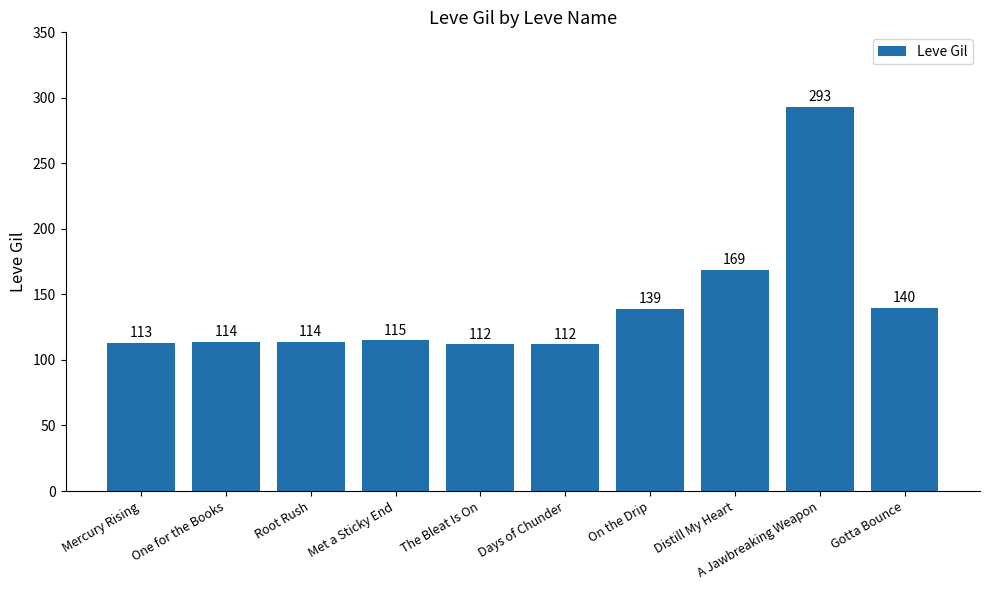

Reading left to right, transcribe all the data shown in this chart.

113	114	114	115	112	112	139	169	293	140